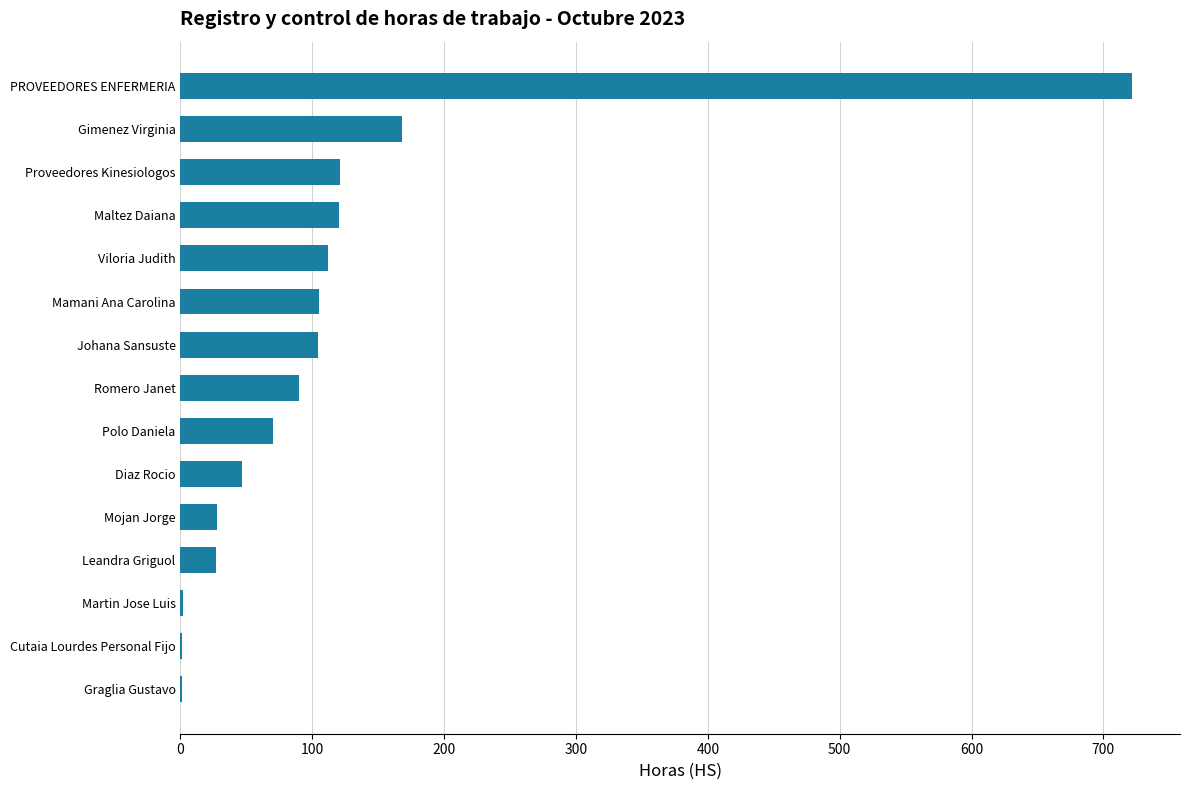

What is the greatest value displayed?

722